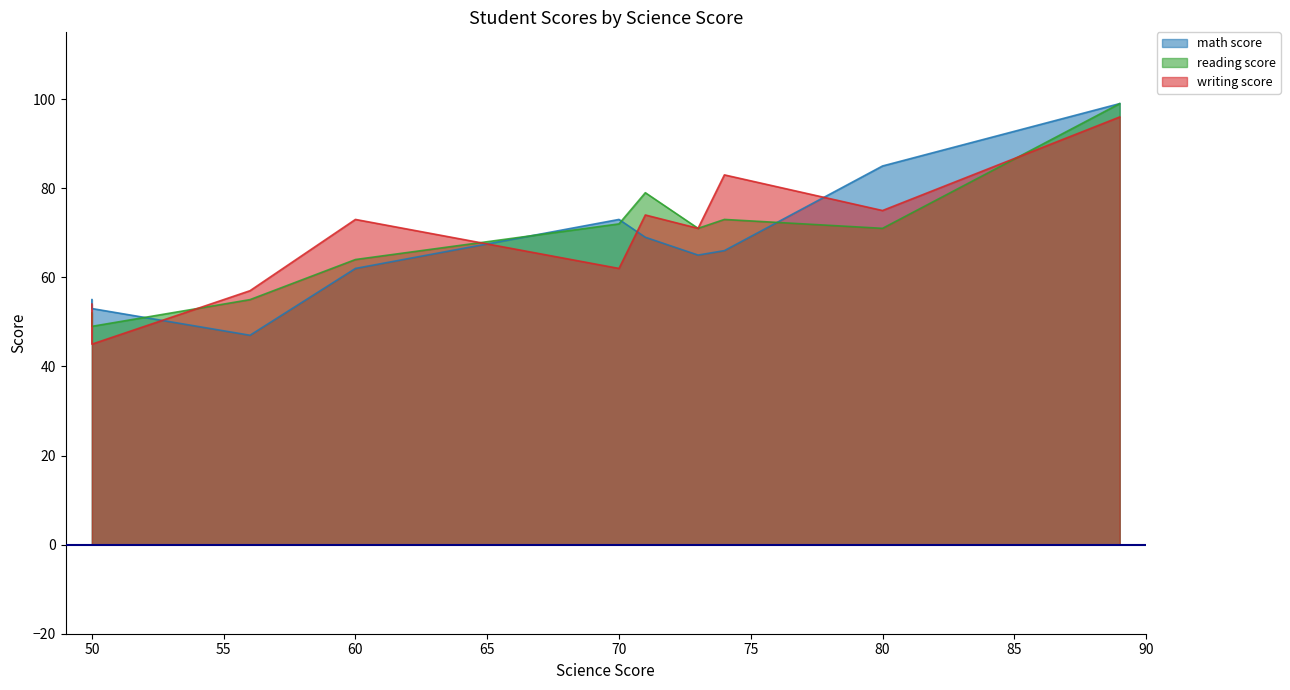

At which category is the sum across all series the highest?

89